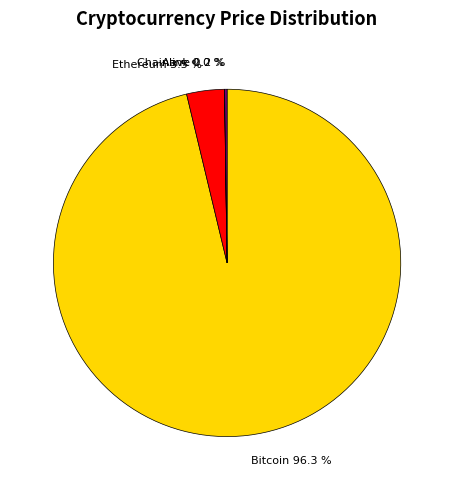

Does Bitcoin 96.3 % account for over 50% of the chart?

Yes